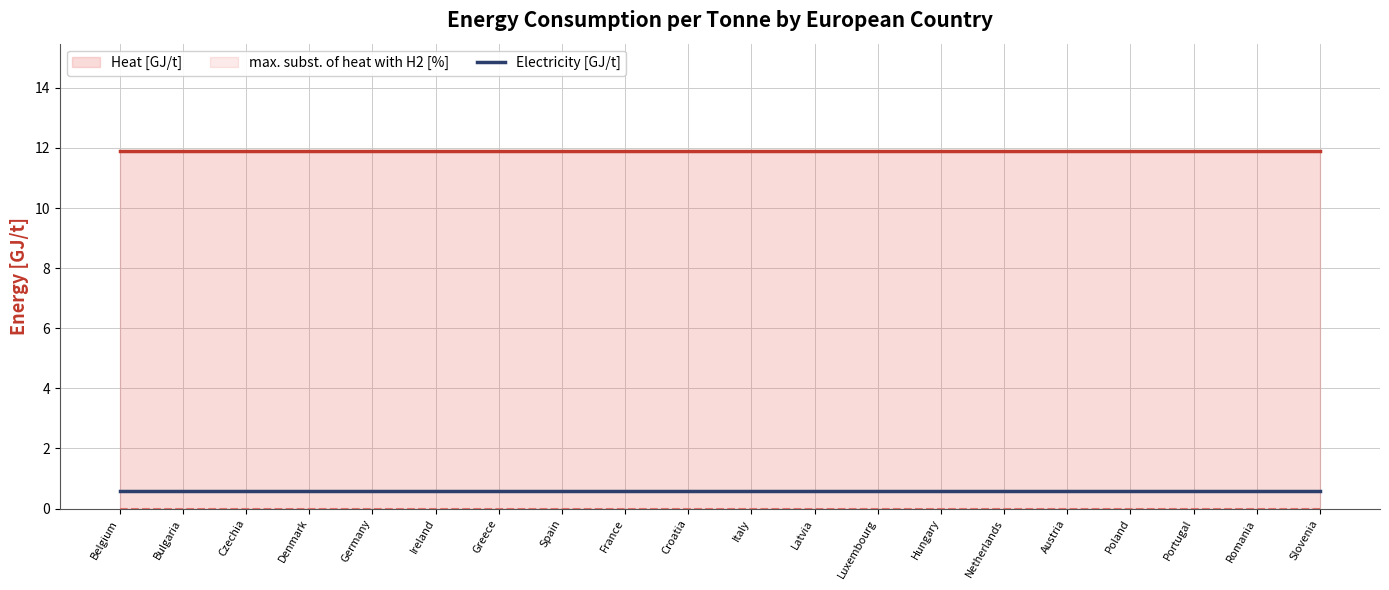

Reading left to right, extract all data points from this chart.

Electricity [GJ/t]: 0.6	0.6	0.6	0.6	0.6	0.6	0.6	0.6	0.6	0.6	0.6	0.6	0.6	0.6	0.6	0.6	0.6	0.6	0.6	0.6
Heat [GJ/t]: 11.9	11.9	11.9	11.9	11.9	11.9	11.9	11.9	11.9	11.9	11.9	11.9	11.9	11.9	11.9	11.9	11.9	11.9	11.9	11.9
max. subst. of heat with H2 [%]: 0.0	0.0	0.0	0.0	0.0	0.0	0.0	0.0	0.0	0.0	0.0	0.0	0.0	0.0	0.0	0.0	0.0	0.0	0.0	0.0